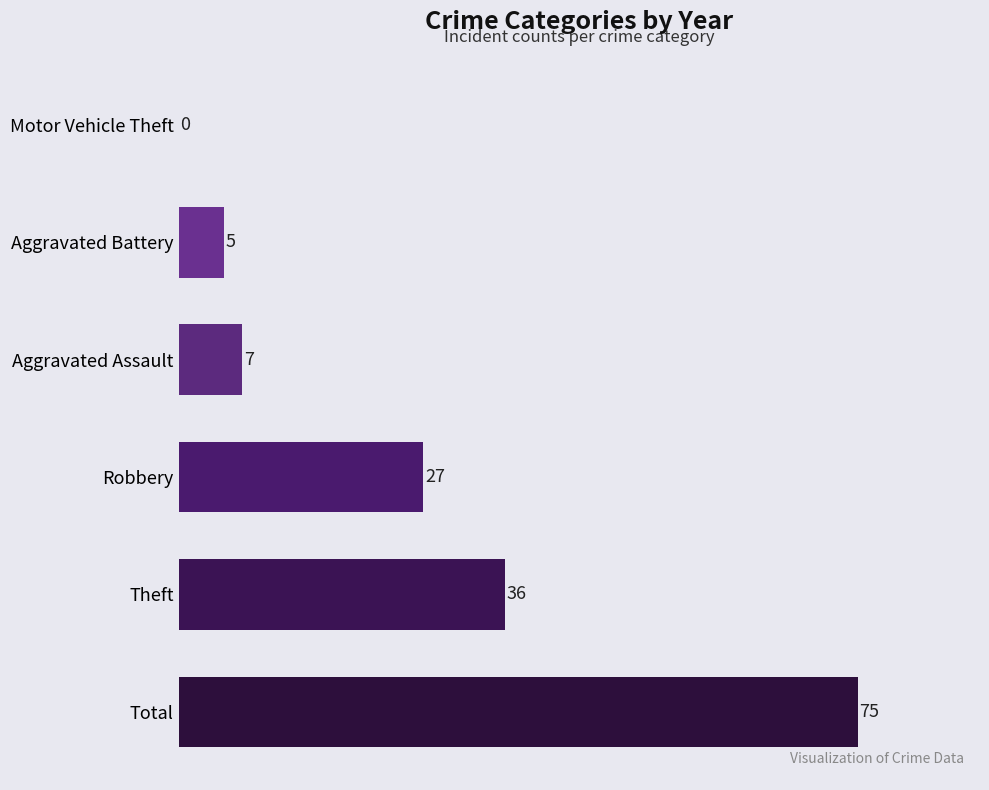

Reading bottom to top, extract all data points from this chart.

Total=75	Theft=36	Robbery=27	Aggravated Assault=7	Aggravated Battery=5	Motor Vehicle Theft=0